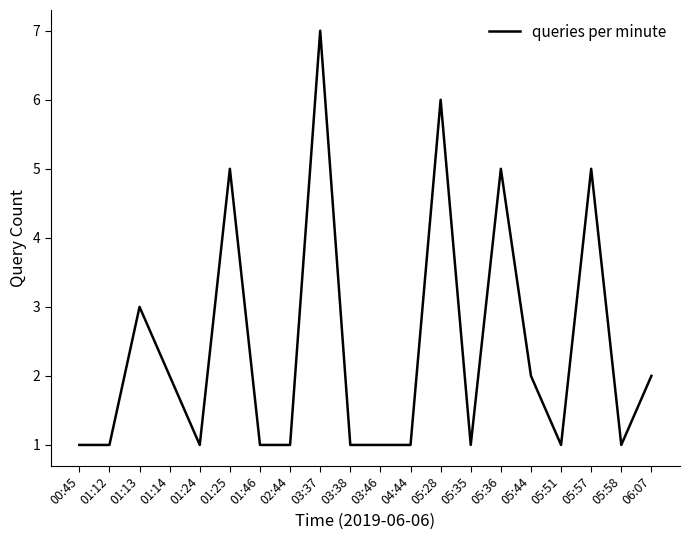

The value at 05:57 is 5. True or false?

True